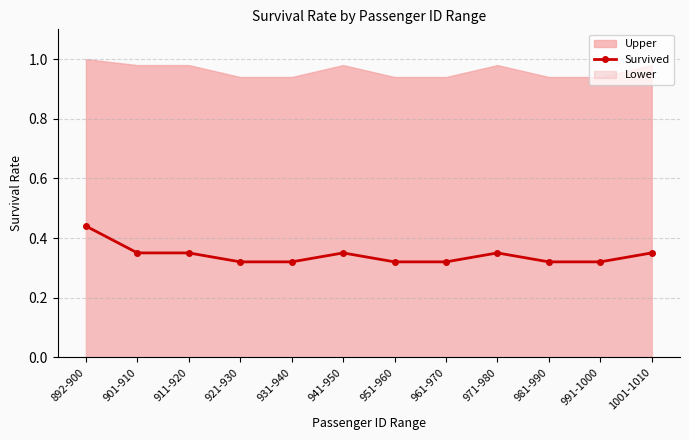

Reading left to right, extract all data points from this chart.

892-900=0.4	901-910=0.3	911-920=0.3	921-930=0.3	931-940=0.3	941-950=0.3	951-960=0.3	961-970=0.3	971-980=0.3	981-990=0.3	991-1000=0.3	1001-1010=0.3